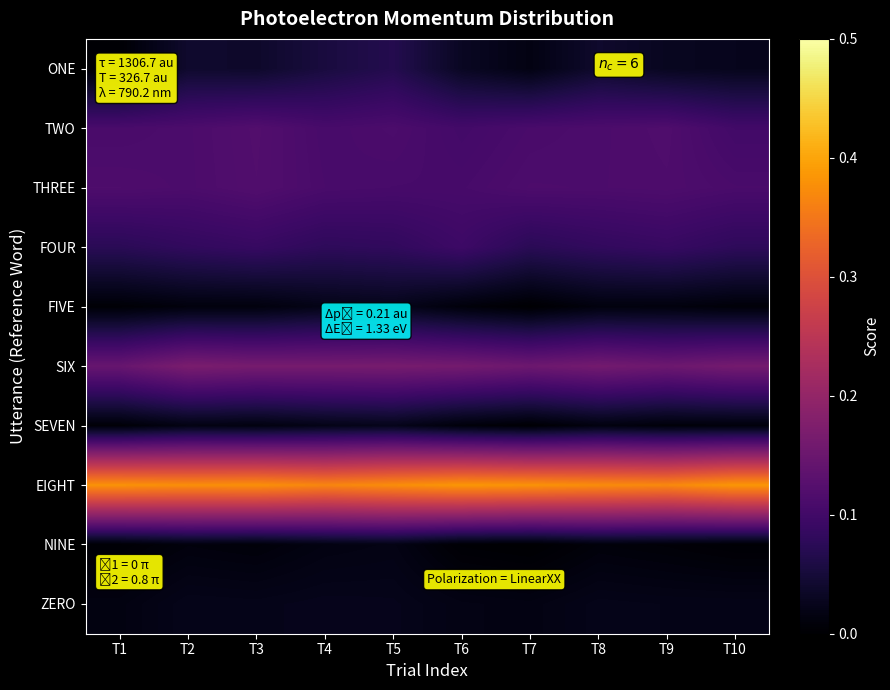

What is the total value across all series at T4?

1.0